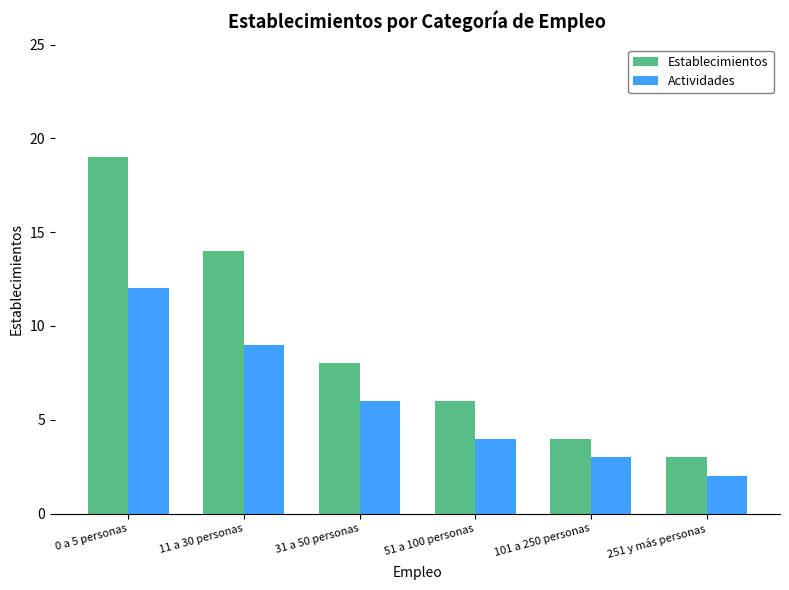

Does the chart contain any negative values?

No